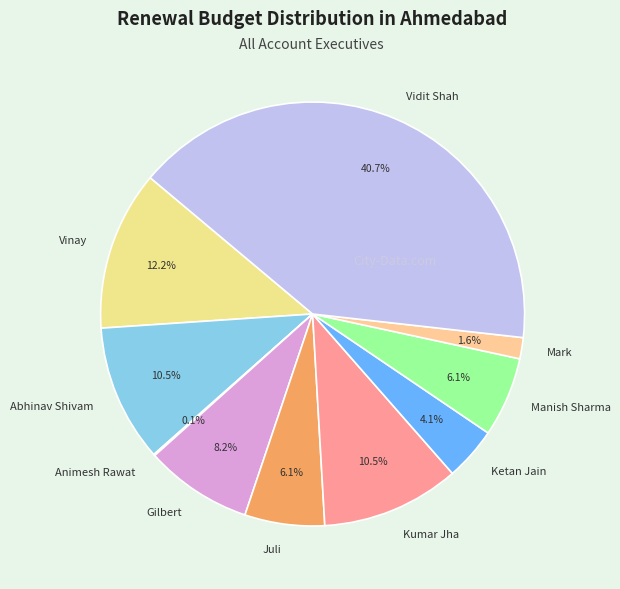

To the nearest percent, what portion does Juli represent?

6%